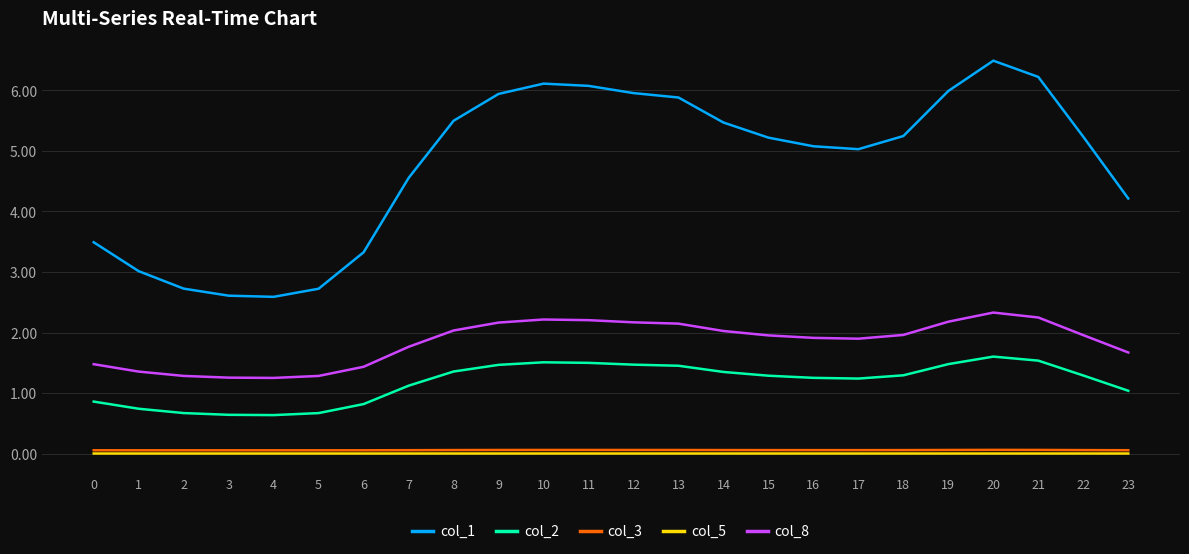

Which series has the largest total across all categories?

col_1